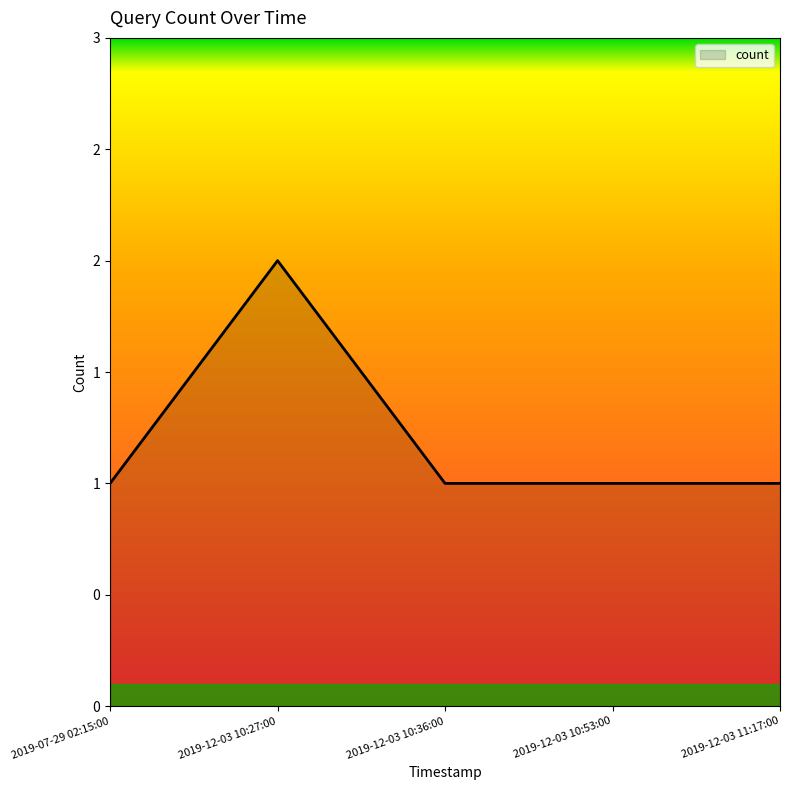

The value at 2019-12-03 10:36:00 is 0. True or false?

False